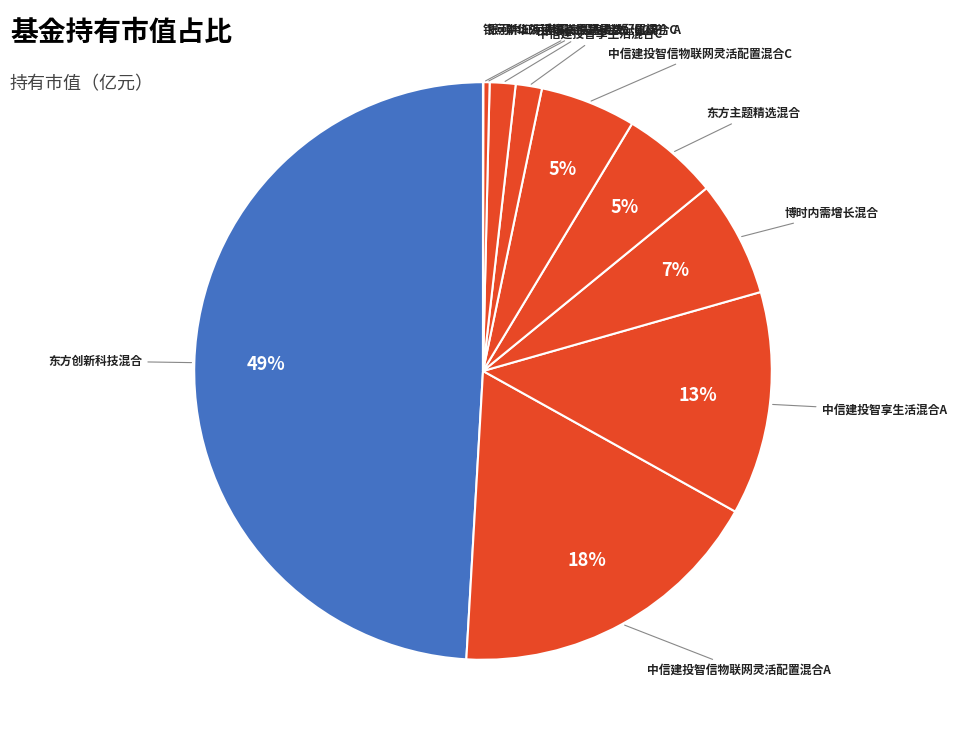

Rank the categories by value from lowest to highest.

银河中证沪港深高股息指数（LOF）C, 银河中证沪港深高股息指数（LOF）A, 新华外延增长主题灵活配置混合, 中信建投智享生活混合C, 中信建投智信物联网灵活配置混合C, 东方主题精选混合, 博时内需增长混合, 中信建投智享生活混合A, 中信建投智信物联网灵活配置混合A, 东方创新科技混合